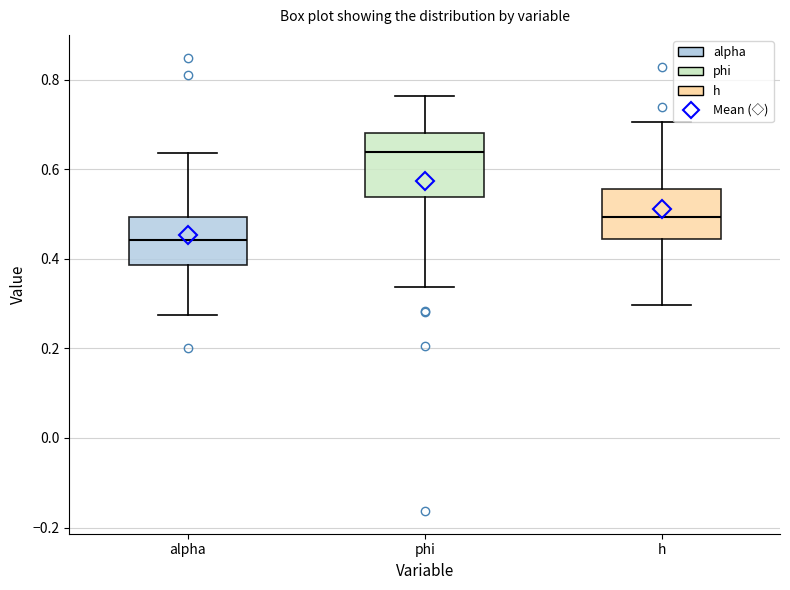

Where is the upper edge of the box for h on the y-axis? The values are not printed on the chart, so give them approximately, as read against the axis.

0.56